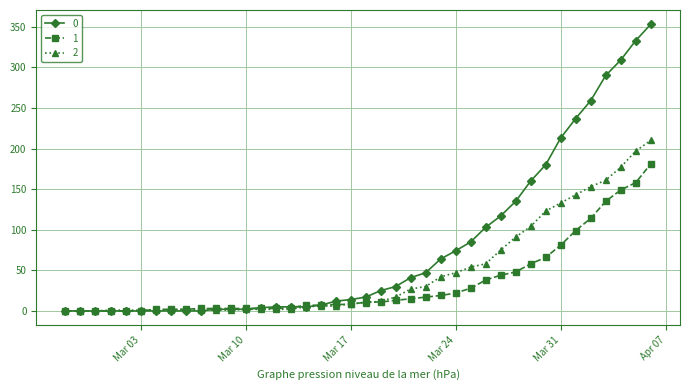

At how many categories does at least one series exceed 321?

2